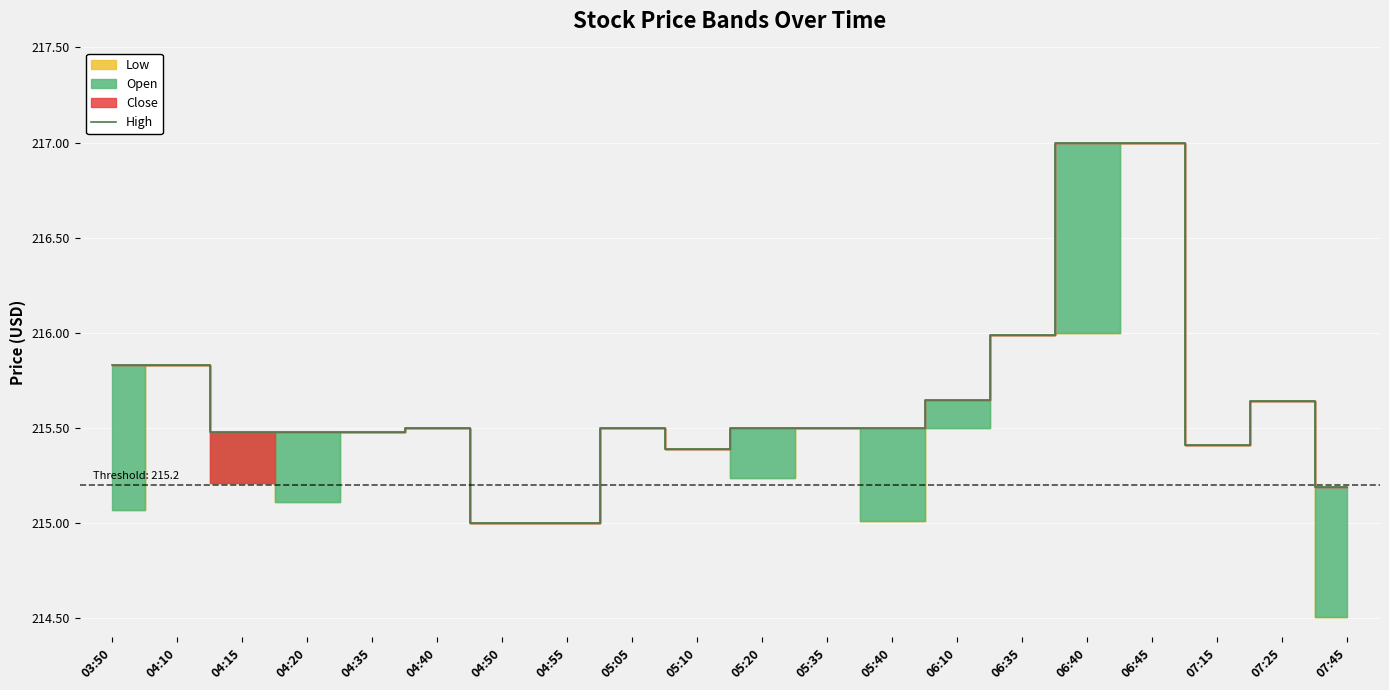

How many values exceed 215?

18